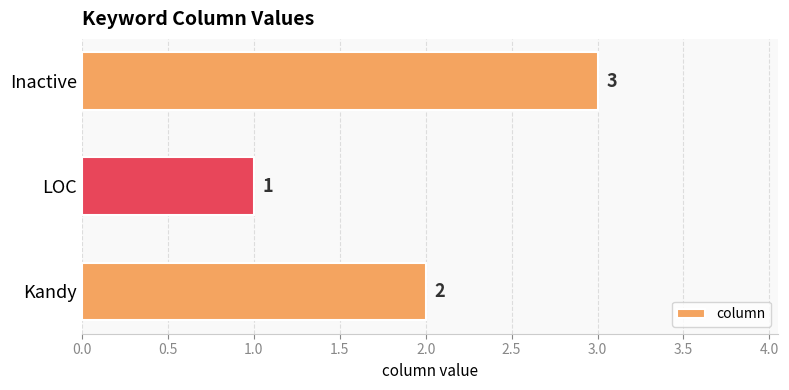

Rank the categories by value from lowest to highest.

LOC, Kandy, Inactive